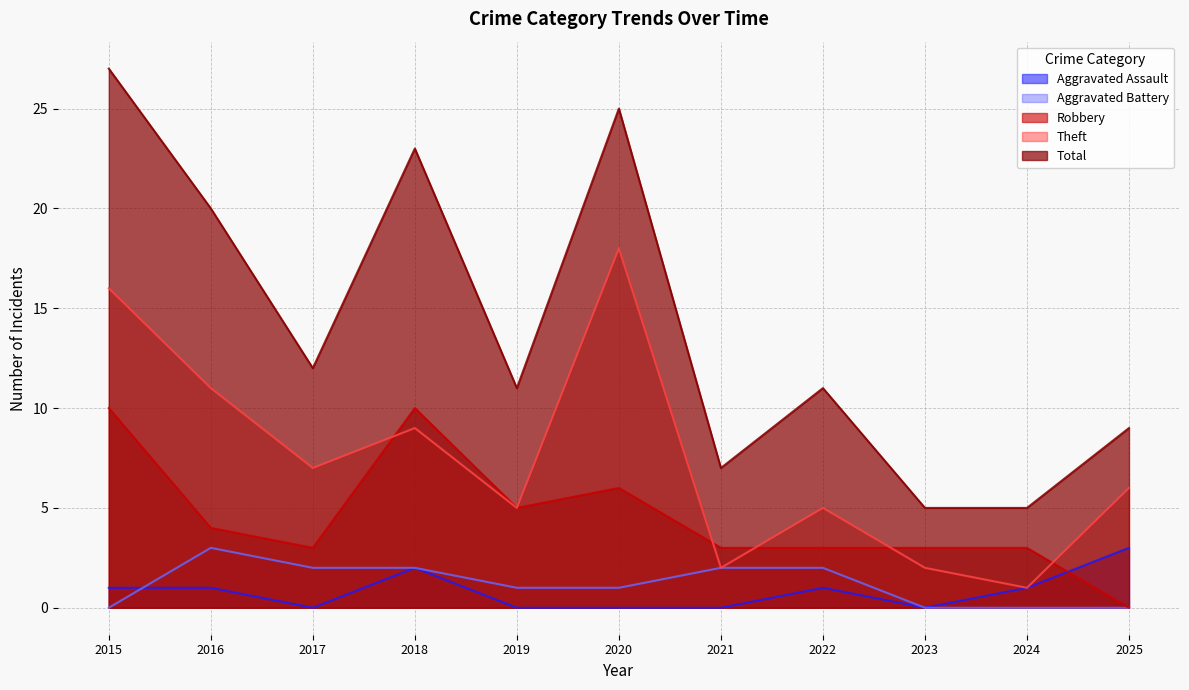

After their last crossing, which series has the higher values: Robbery or Theft?

Theft